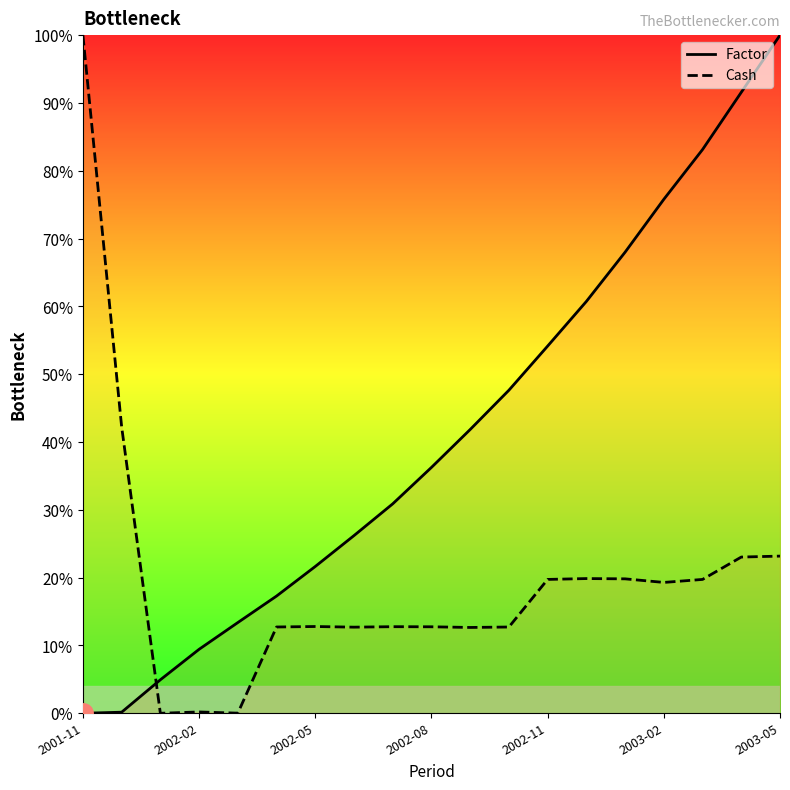

Between 2002-09 and 2002-10, which is larger?

2002-10